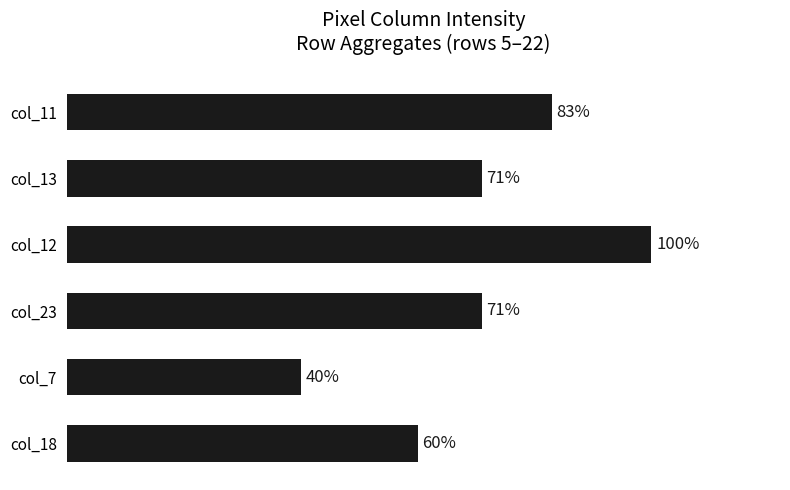

Which has a higher value, col_12 or col_7?

col_12